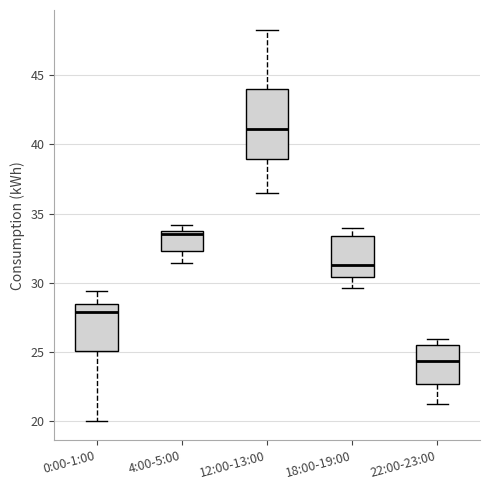

Which box is the tallest, from its lower edge to its upper edge?

12:00-13:00